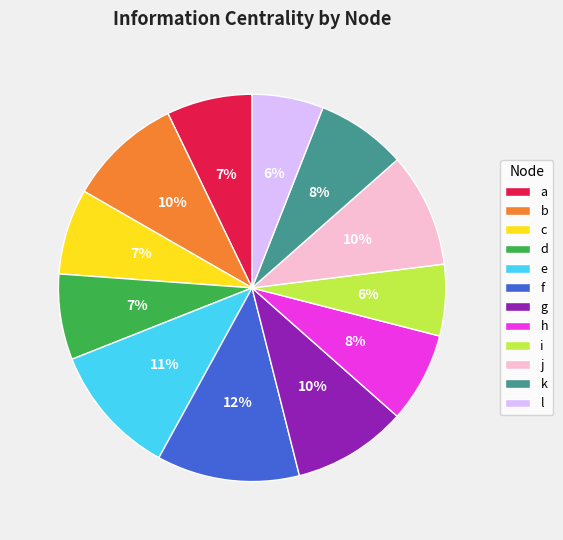

Count the number of slices in the pie.

12